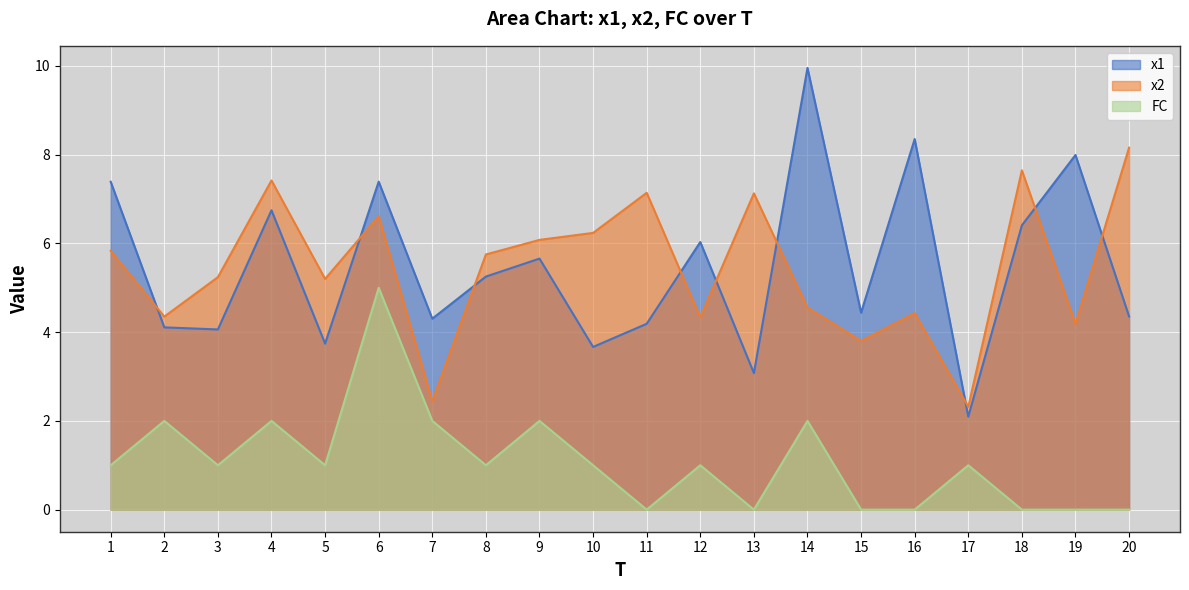

What is the minimum value for x1?

2.1